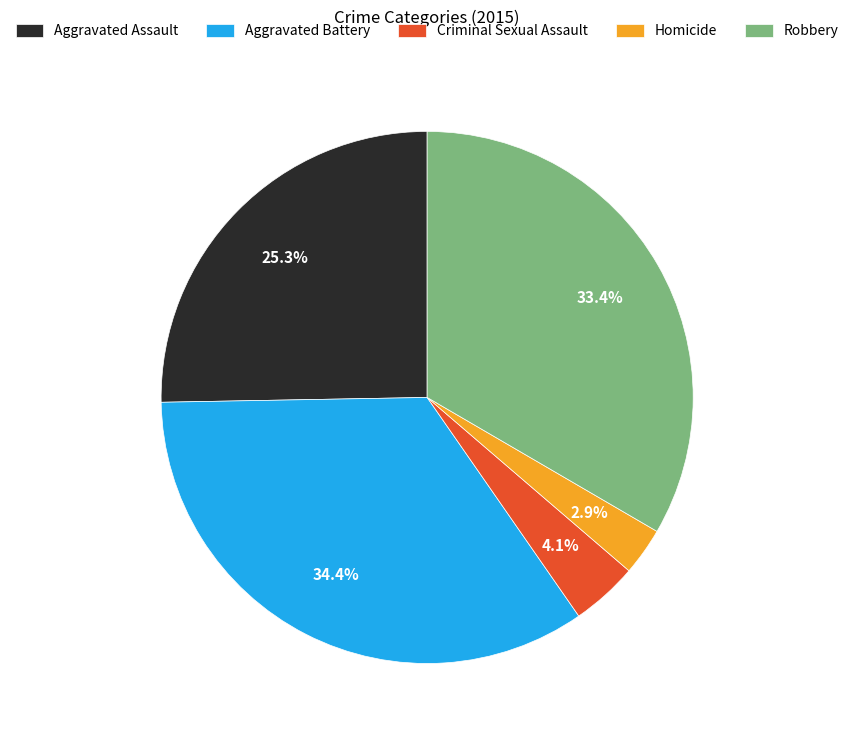

What is the smallest slice in the pie chart?

Homicide